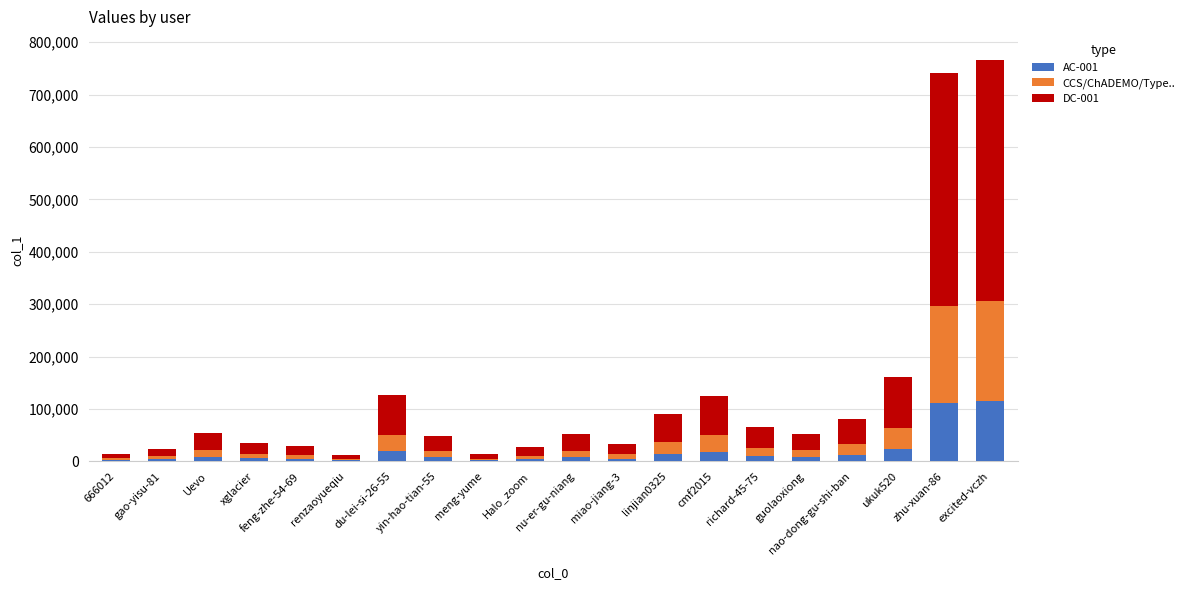

What is the difference between the maximum and minimum values in the AC-001 series?

113193